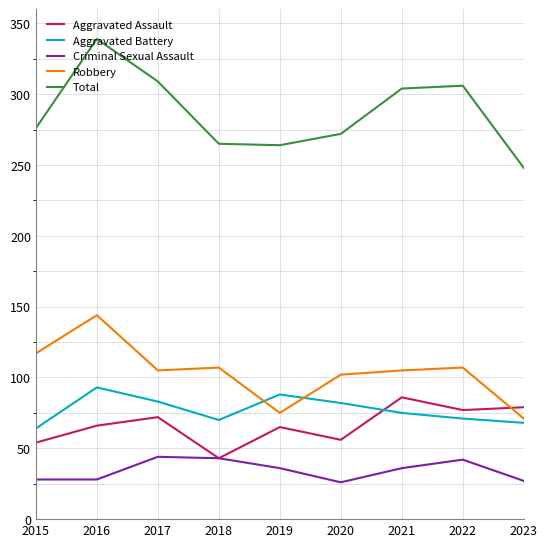

At 2023, list the series in order from smallest to largest.

Criminal Sexual Assault, Aggravated Battery, Robbery, Aggravated Assault, Total